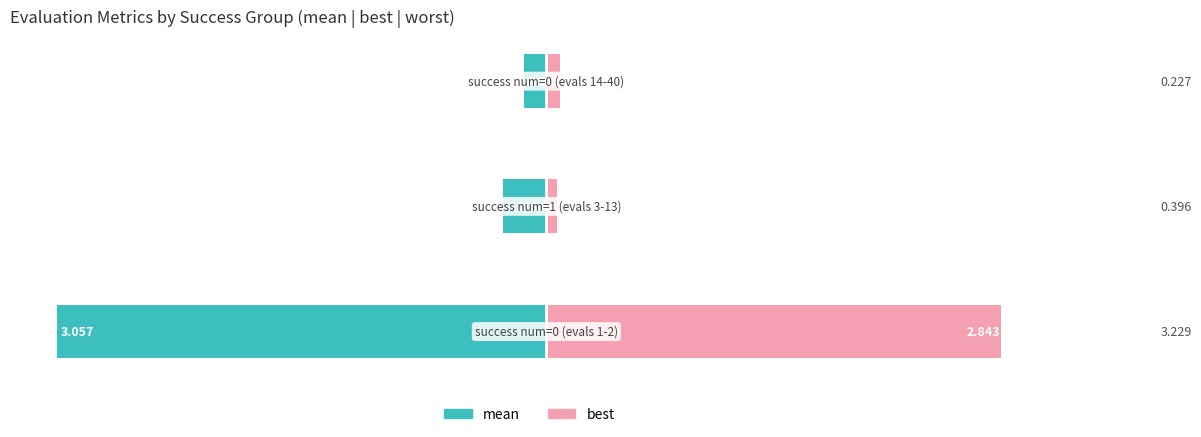

Reading right to left, what are all the values shown in this chart?

mean: −2=-0.1	−3=-0.3	−4=-3.1
best: −2=0.1	−3=0.1	−4=2.8